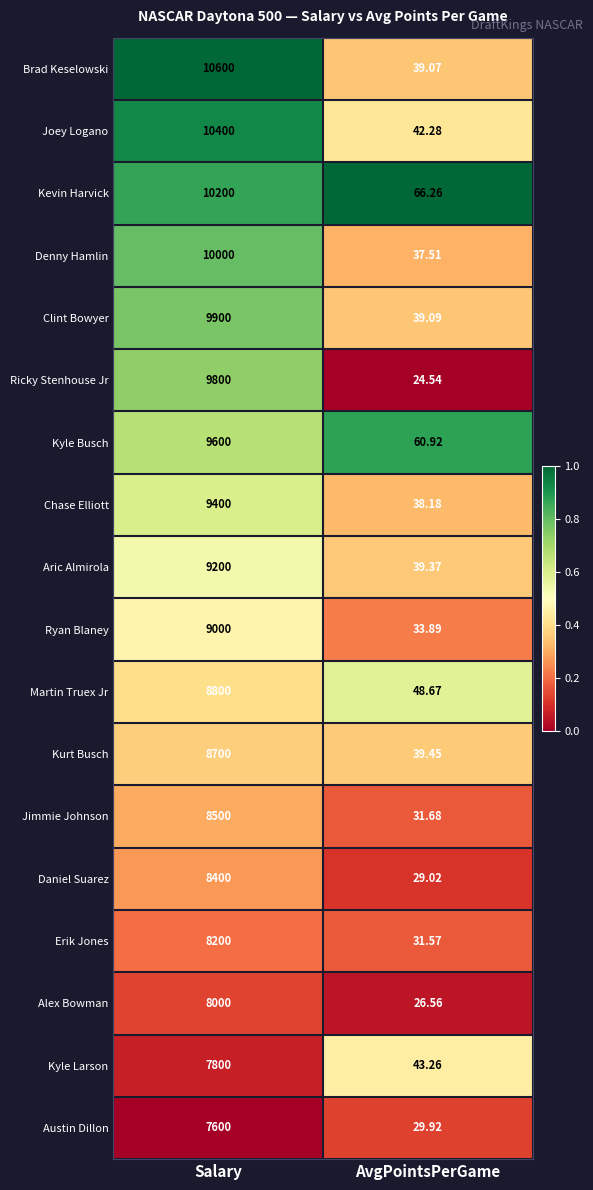

At which label is Daniel Suarez closest to 4214?

AvgPointsPerGame